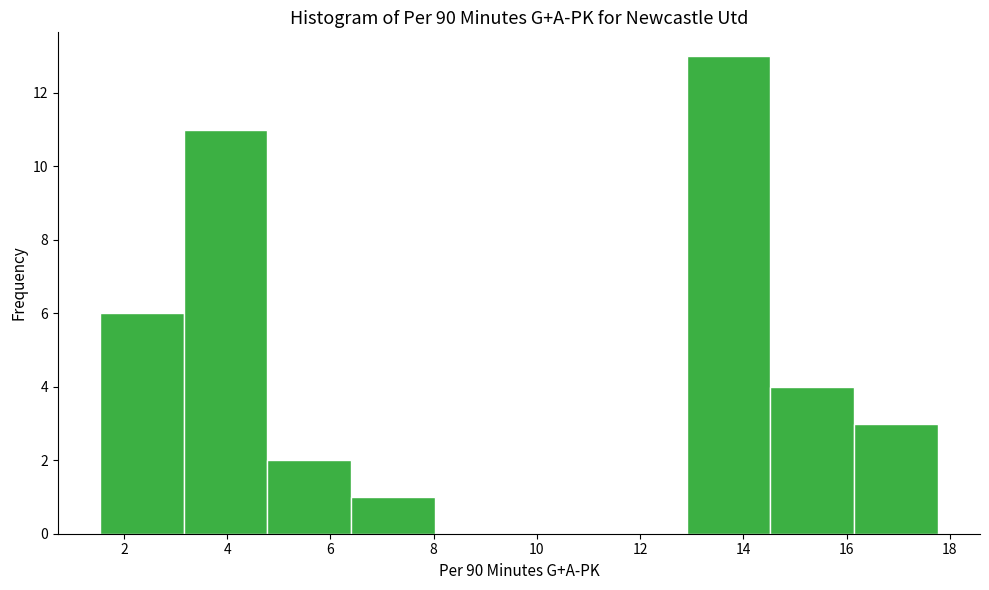

Reading left to right, list every bar in this chart as the range it spans on the x-axis followed by its height. Neither the bar edges nor the heights are printed on the chart, so give them approximately, as read against the axes.

1.6 to 3.2: 6
3.2 to 4.8: 11
4.8 to 6.4: 2
6.4 to 8.0: 1
8.0 to 9.6: 0
9.6 to 11.2: 0
11.2 to 12.8: 0
12.8 to 14.6: 13
14.6 to 16.2: 4
16.2 to 17.8: 3